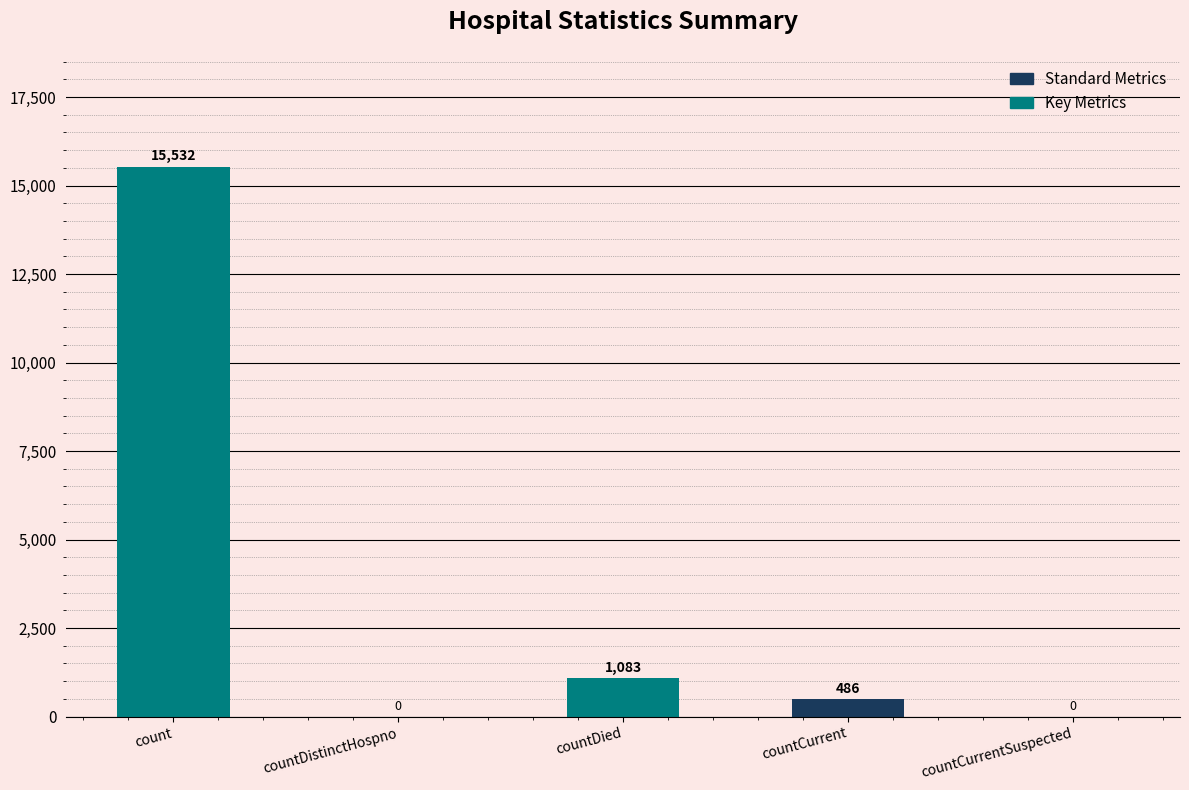

At which category does the chart reach its peak across all series?

count